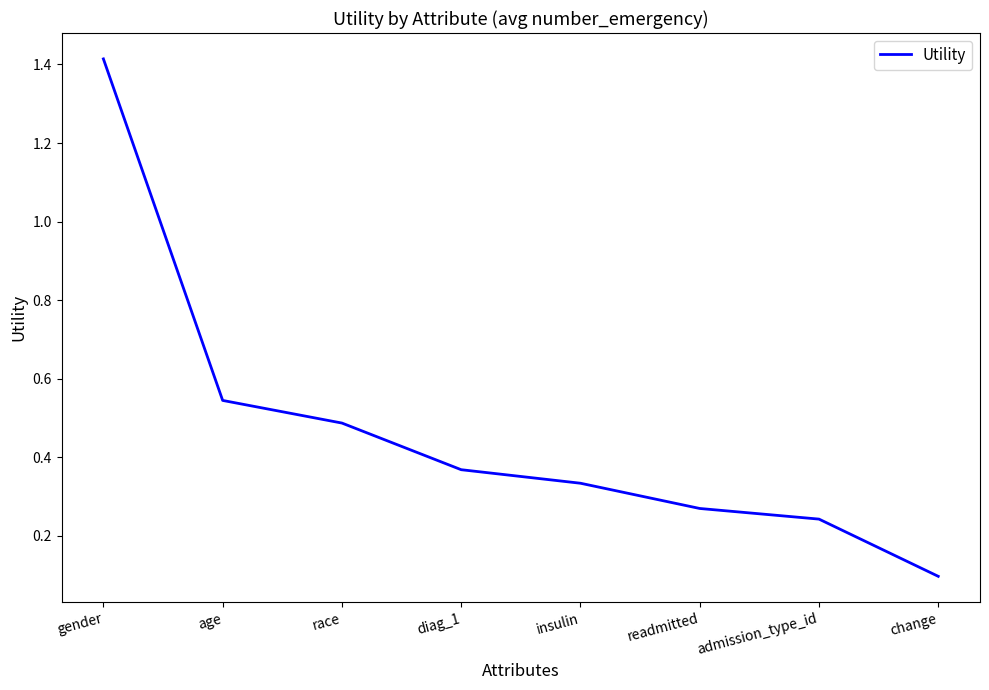

Count the number of categories in the chart.

8